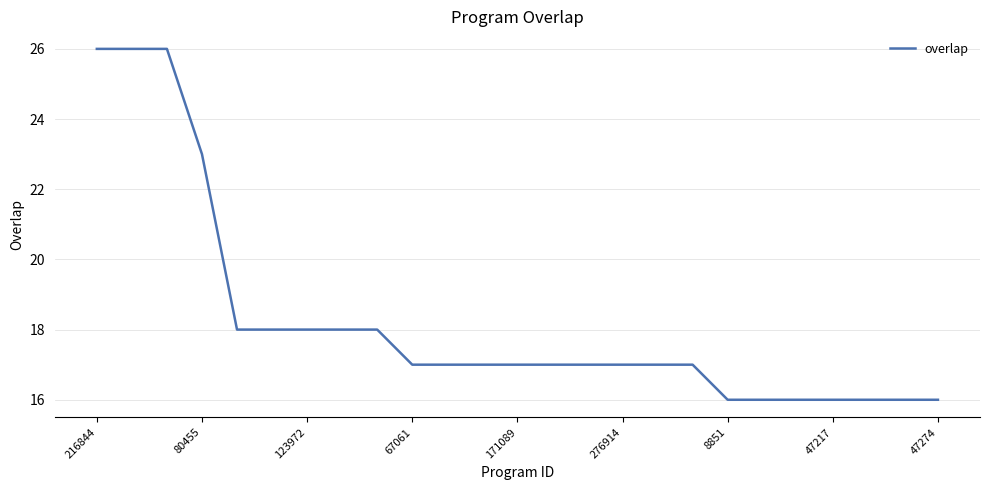

What is the smallest value displayed?

16